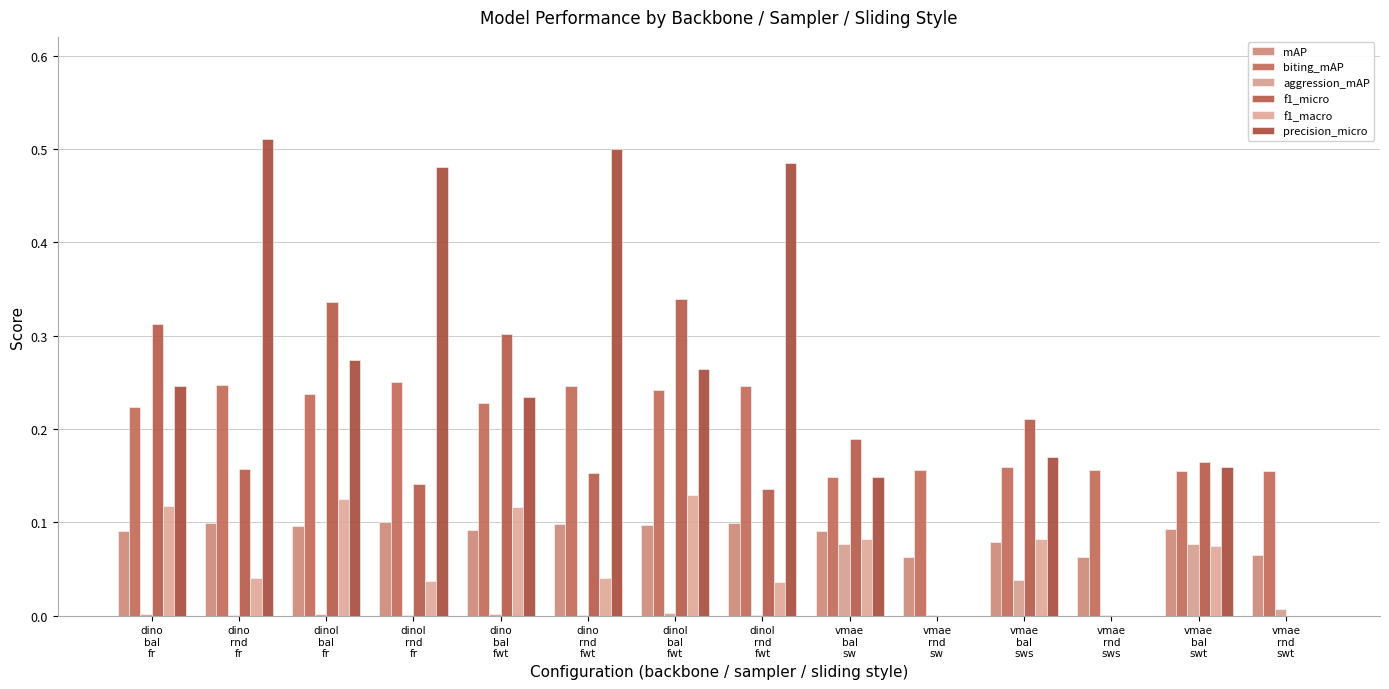

Between vmae
rnd
sw and vmae
bal
sws, which series saw the biggest shift?

f1_micro